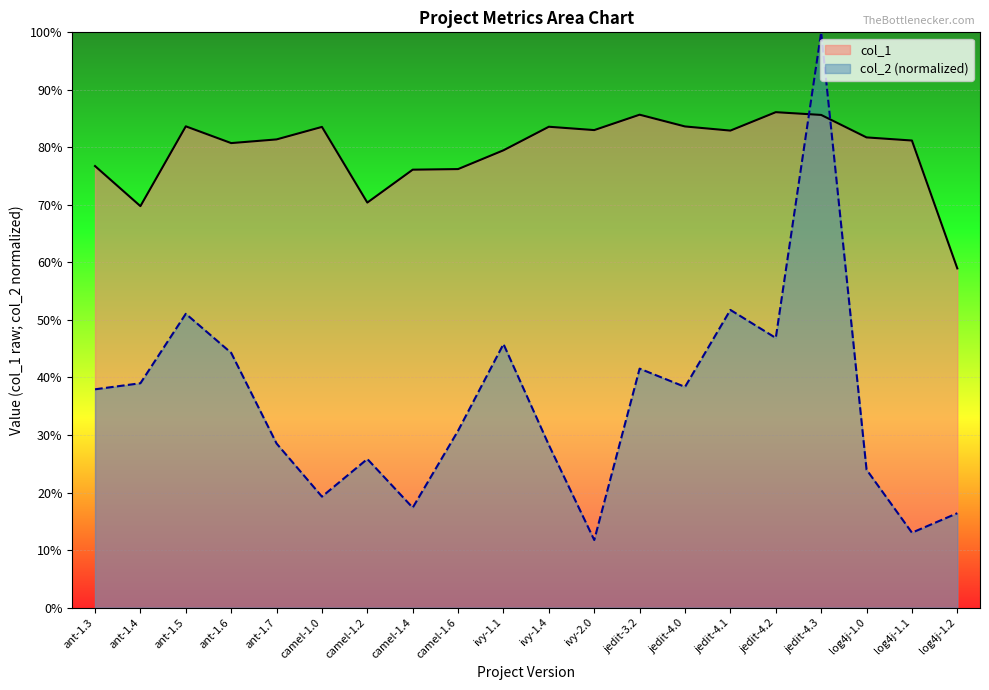

Which category has the lowest value across all series?

ivy-2.0